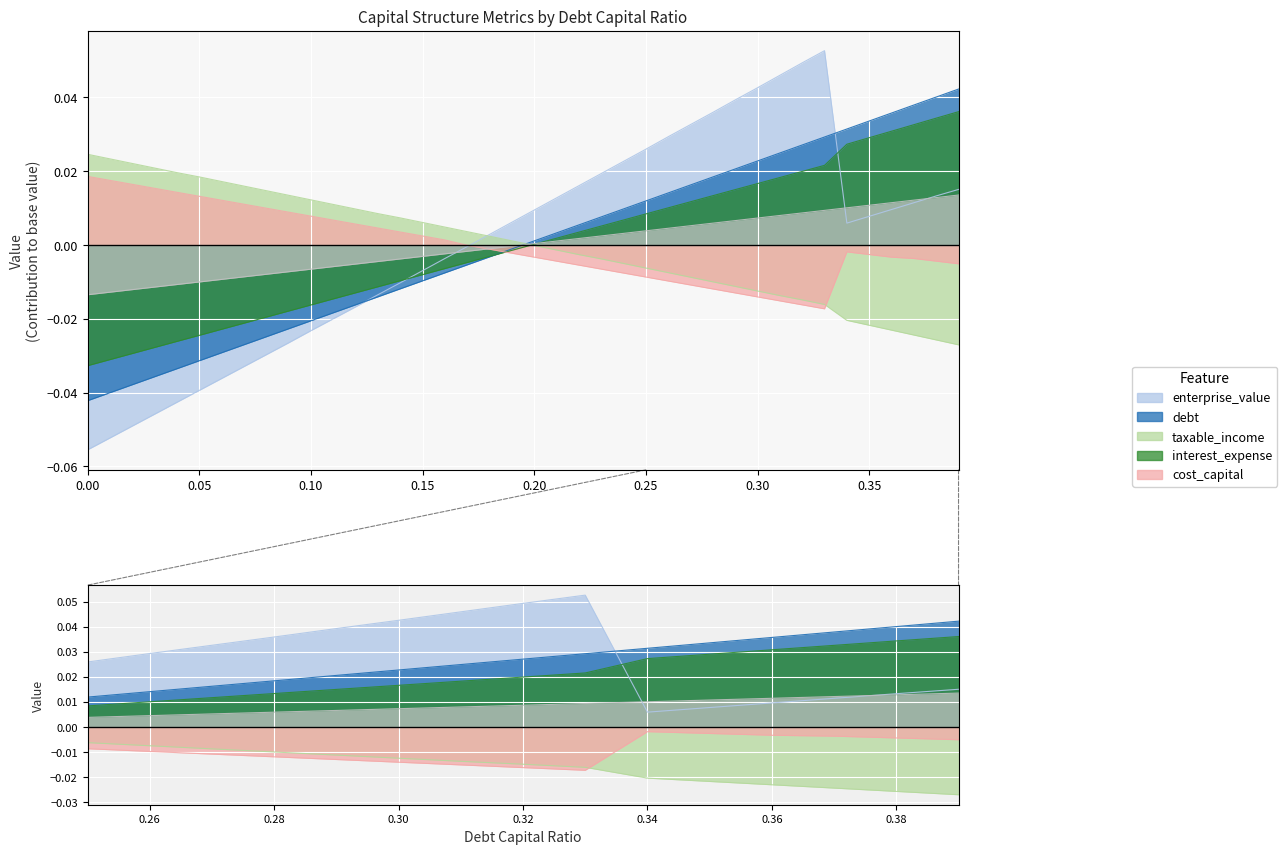

The taxable_income series shows 0.0 at 0.1. True or false?

True